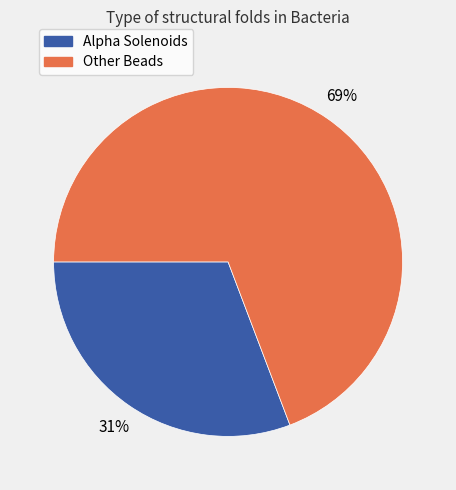

Does any single category account for the majority?

Yes